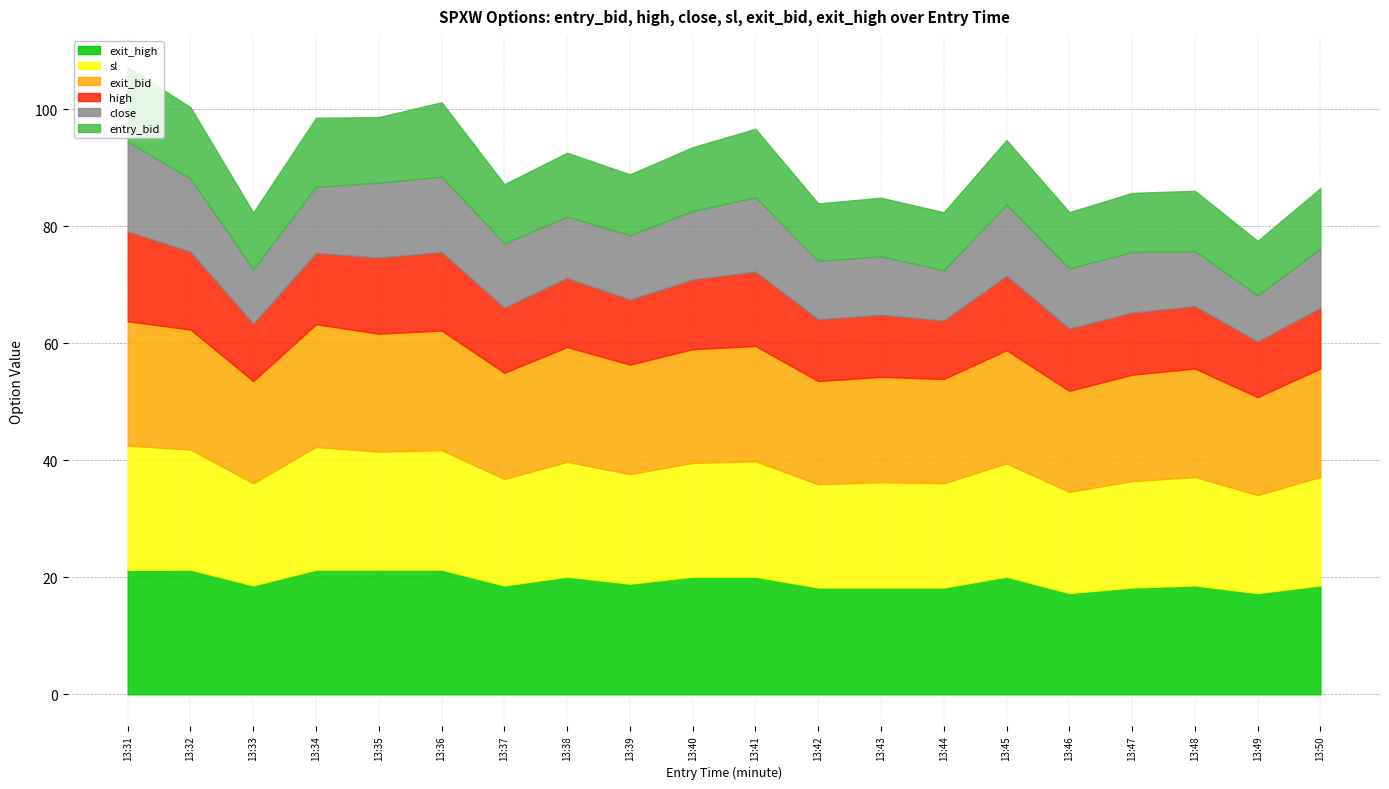

True or false: close has more than 0 interior local peaks.

True